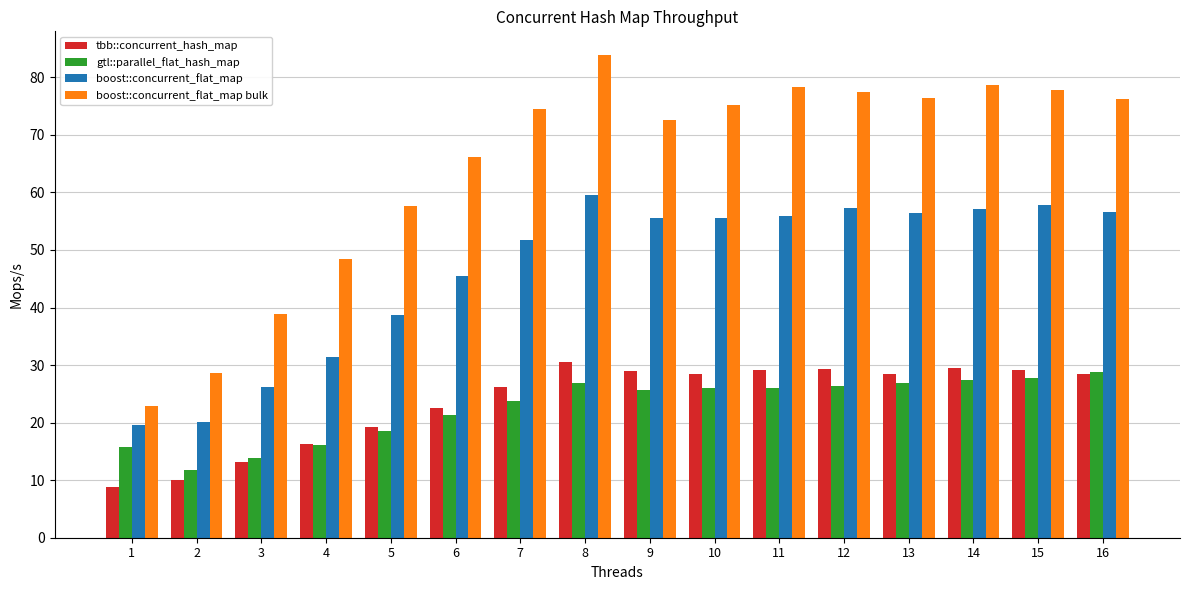

What is the sum of all gtl::parallel_flat_hash_map values?

362.8